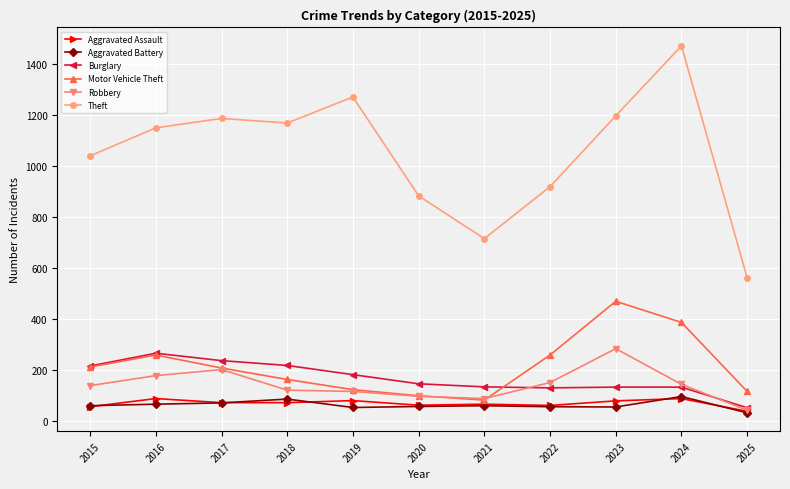

True or false: Aggravated Assault and Burglary intersect in this chart.

False